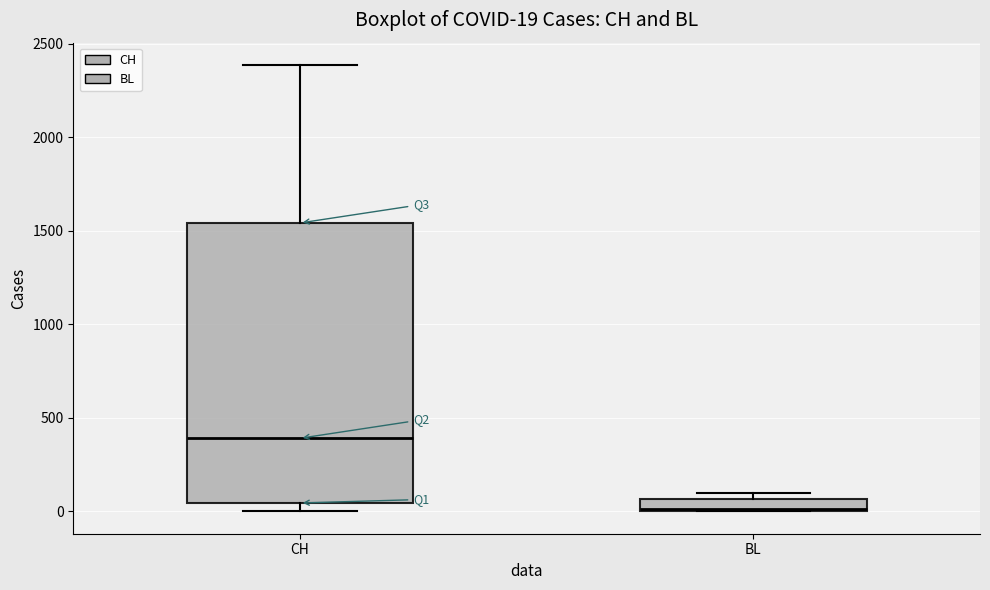

Which box has the highest median line?

CH